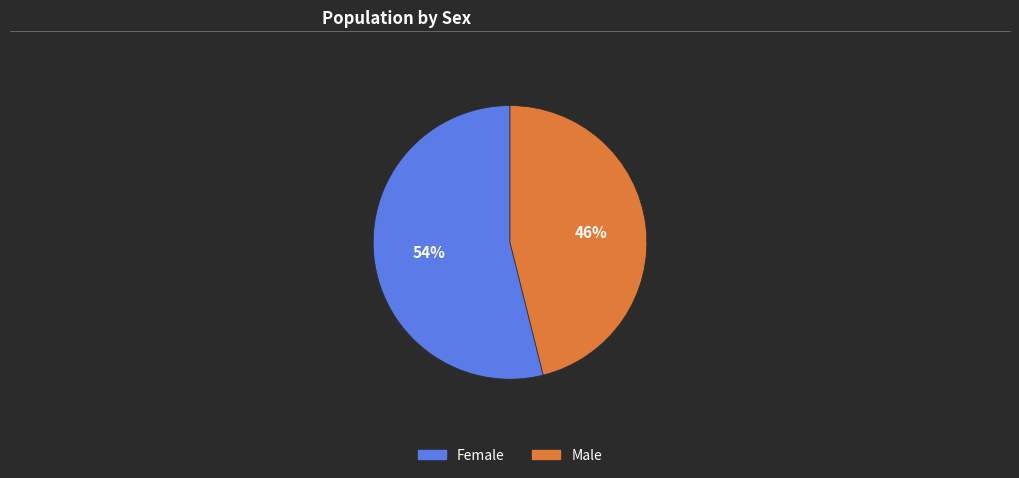

Rank the categories by value from lowest to highest.

Male, Female